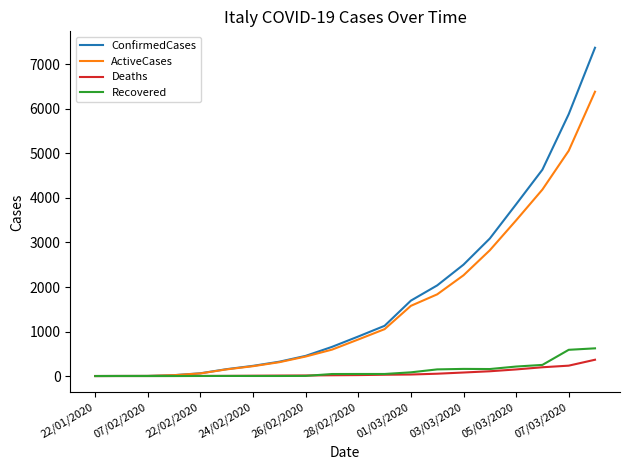

Which series has the largest range (max minus min)?

ConfirmedCases